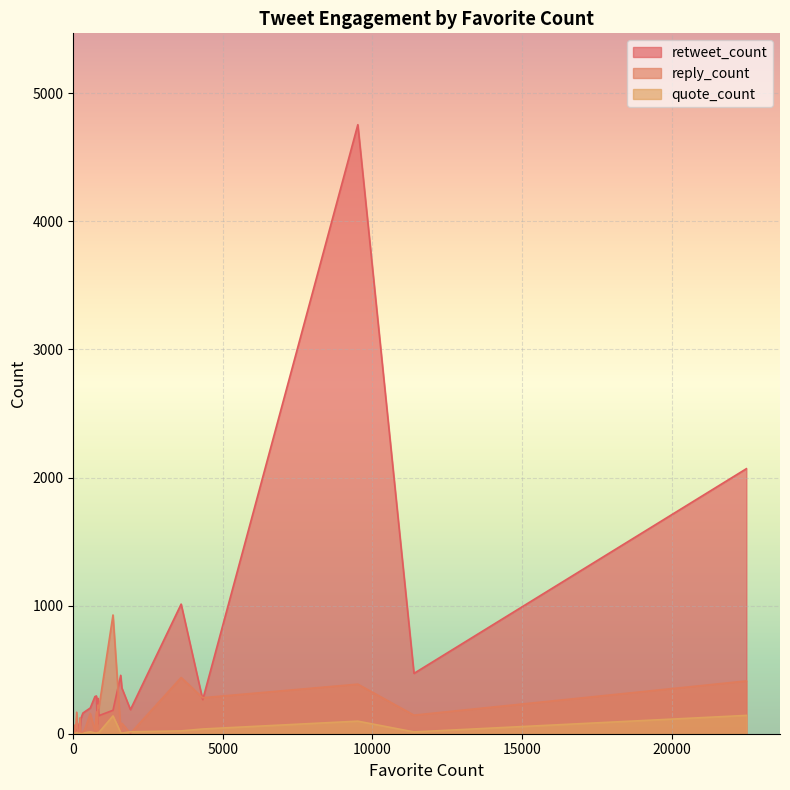

What is the label of the 32nd point from the right?

16